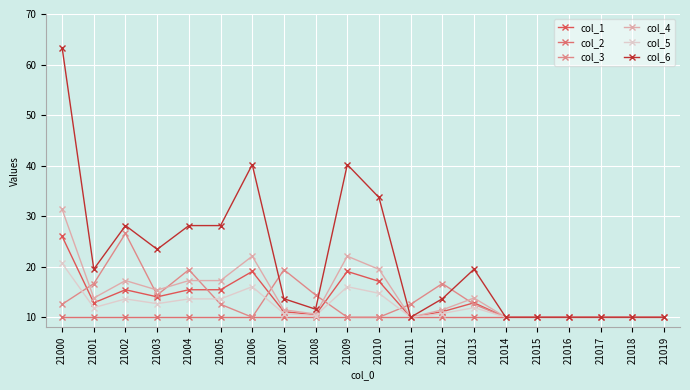

True or false: col_1 has more than 0 interior local peaks.

True